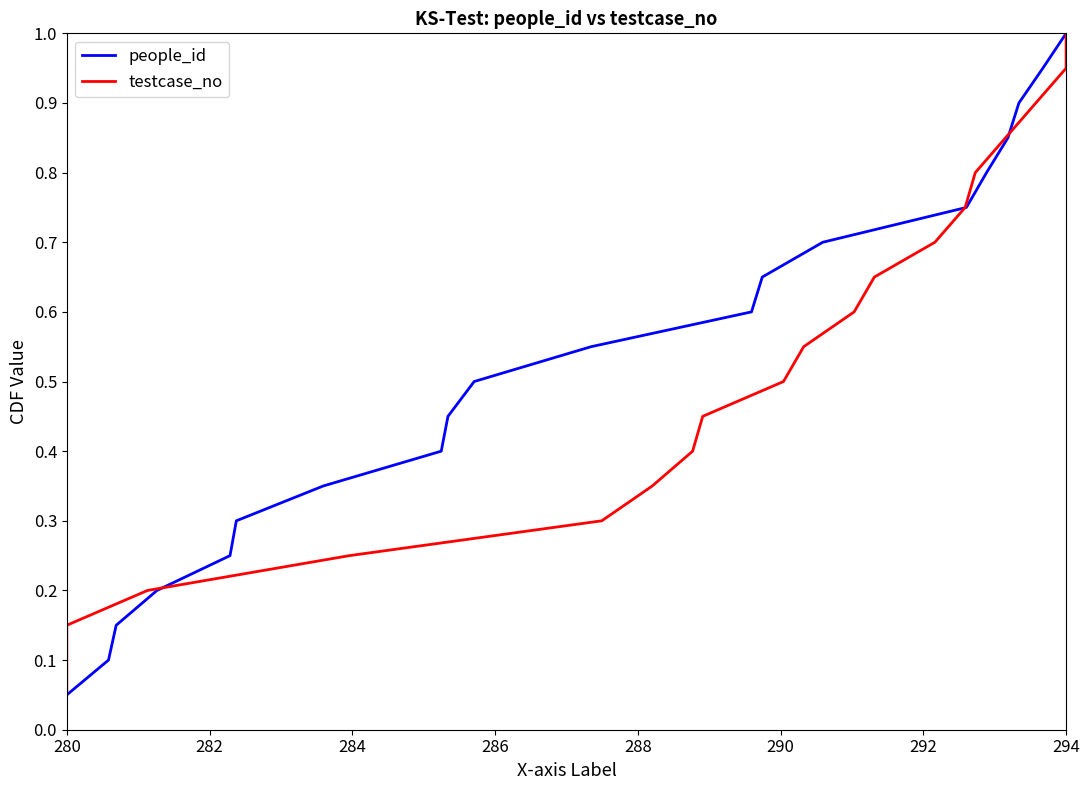

At which label is people_id closest to 0?

280